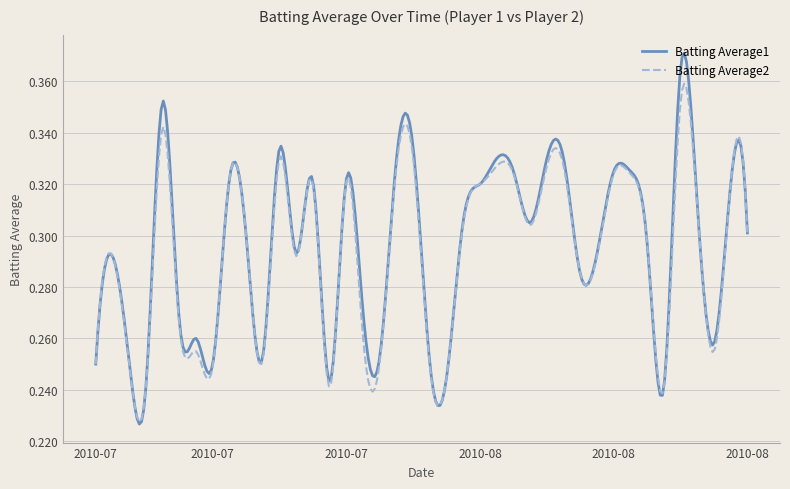

Which series has the largest range (max minus min)?

Batting Average1